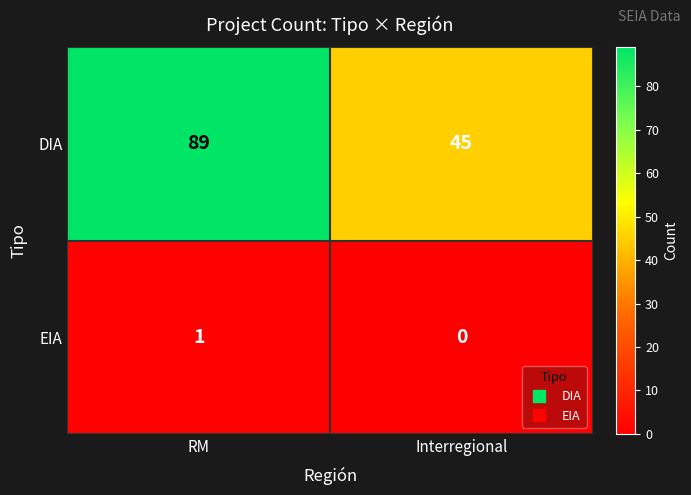

Count the number of data series in this chart.

2